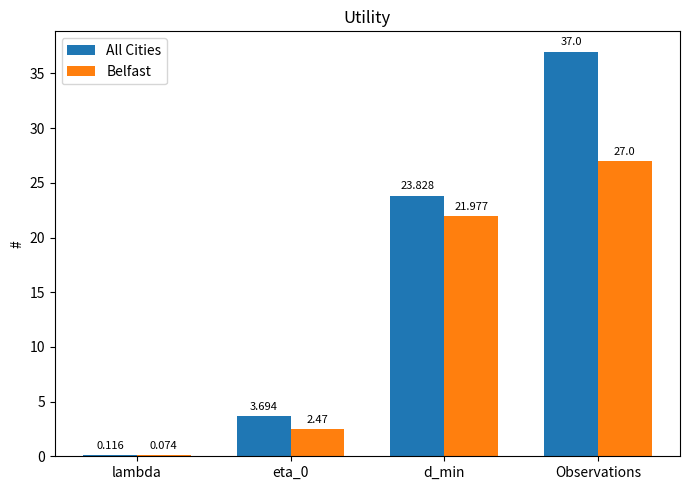

Between lambda and d_min, which series saw the biggest shift?

All Cities